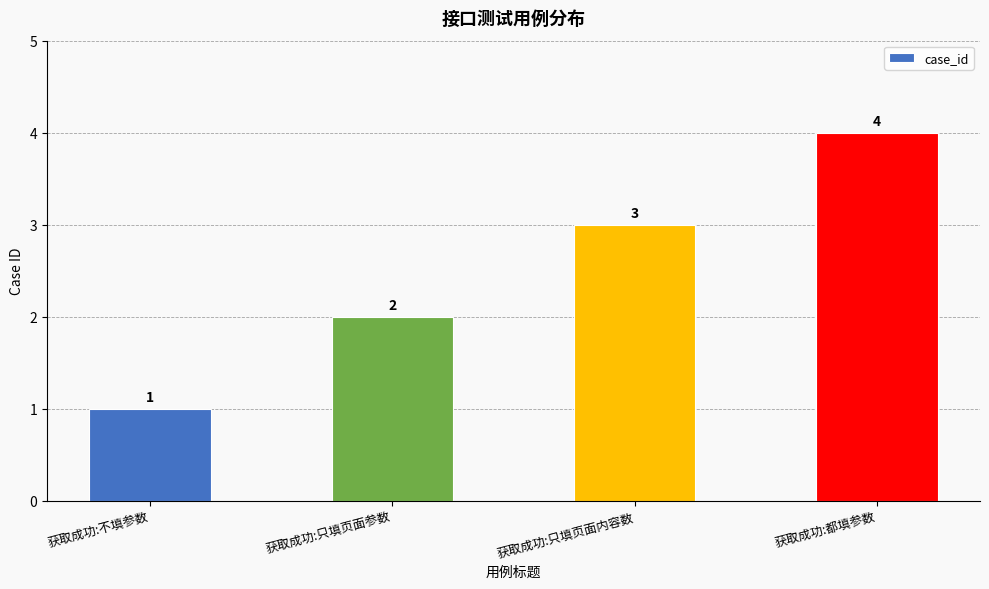

What is the change in value from 获取成功:只填页面参数 to 获取成功:只填页面内容数?

+1